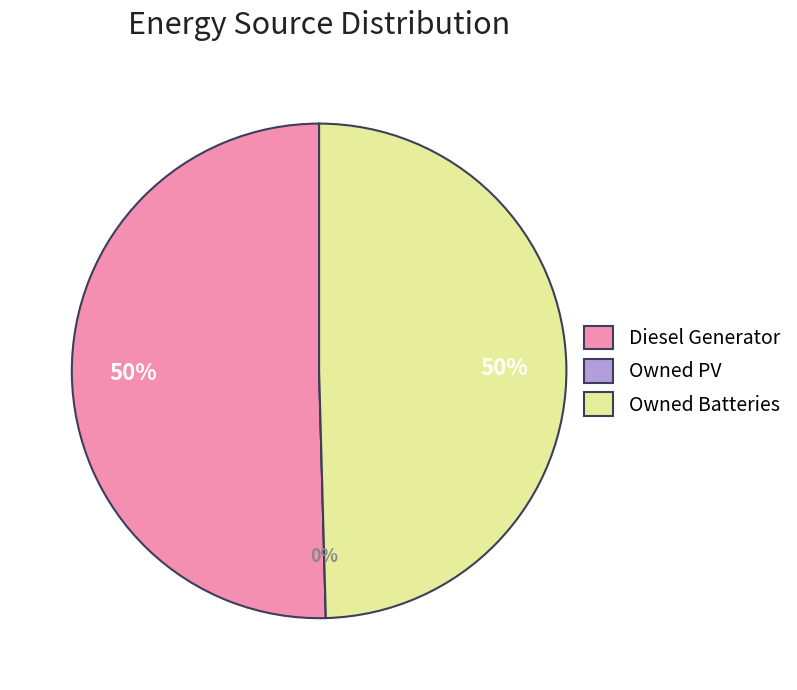

Is there any slice that represents more than half of the pie?

Yes